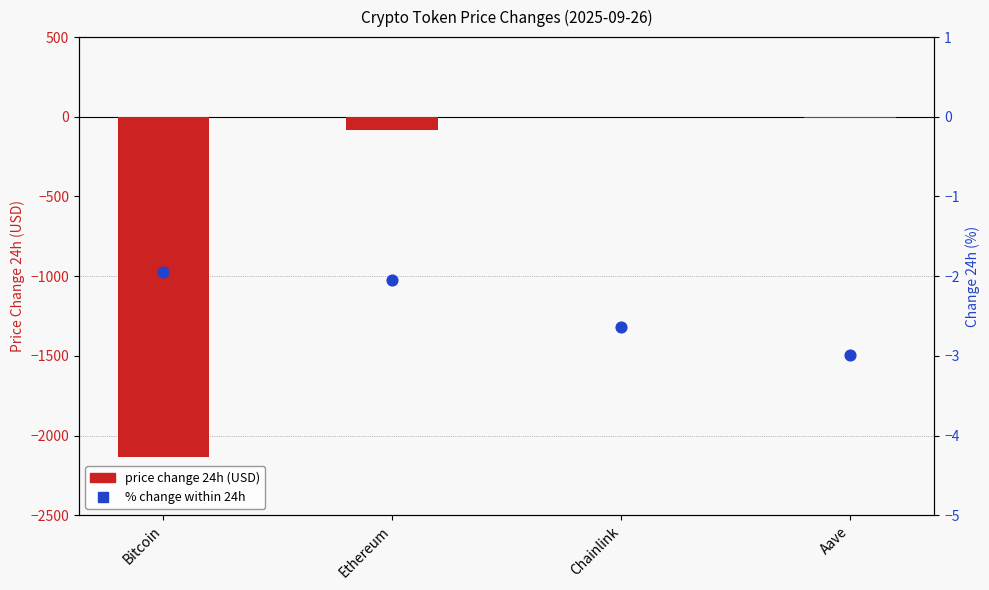

At which category is the sum across all series the highest?

Chainlink